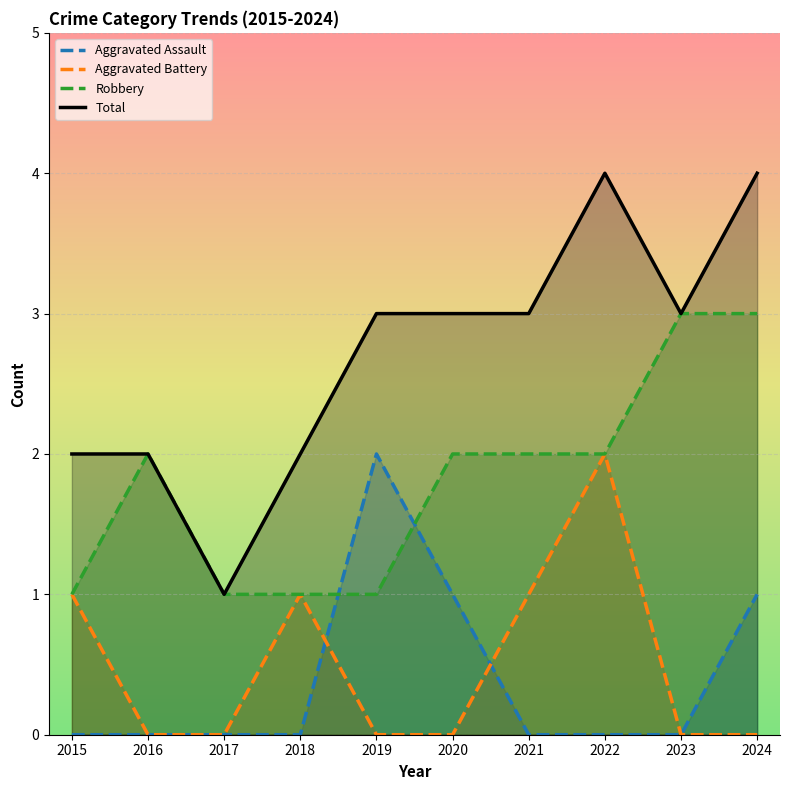

Which label corresponds to the smallest value in the chart?

2015